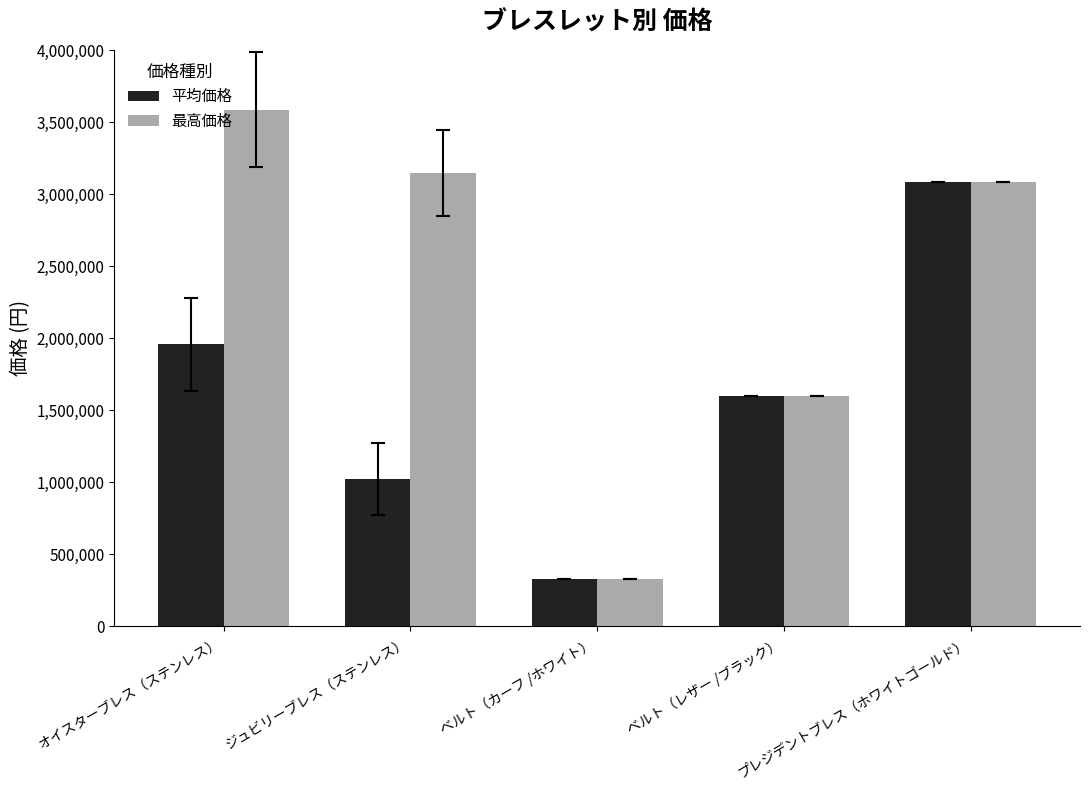

At which label is 平均価格 closest to 1705000?

ベルト（レザー /ブラック）